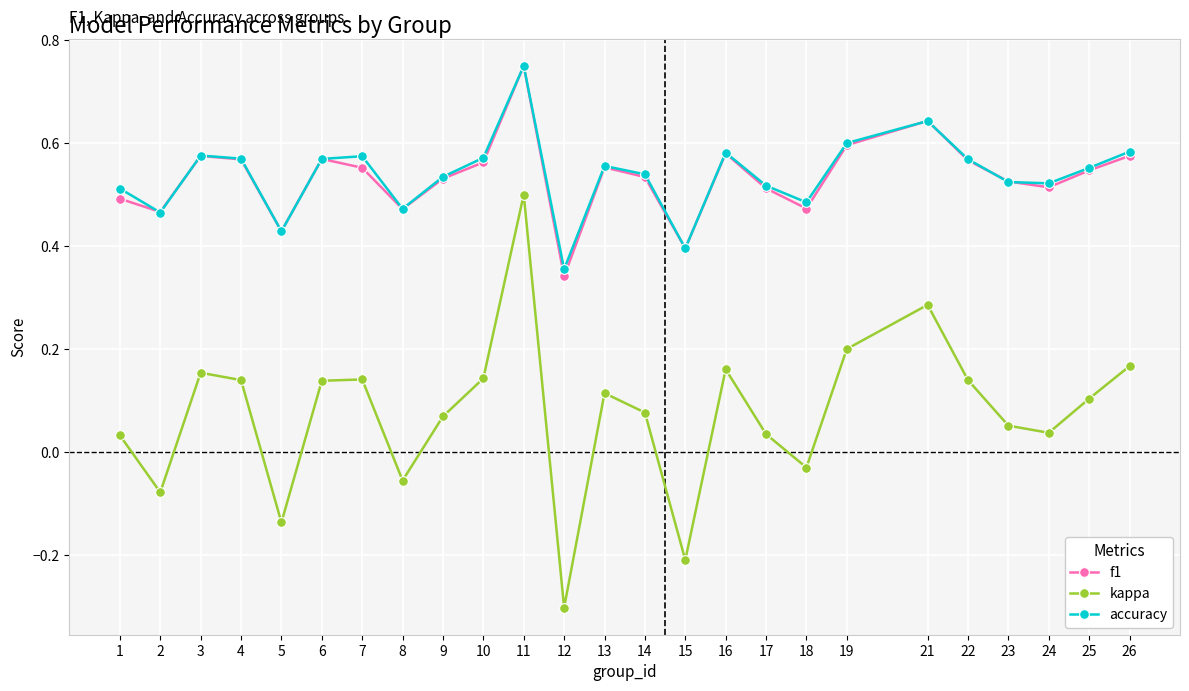

What is the minimum value shown in the chart?

-0.3